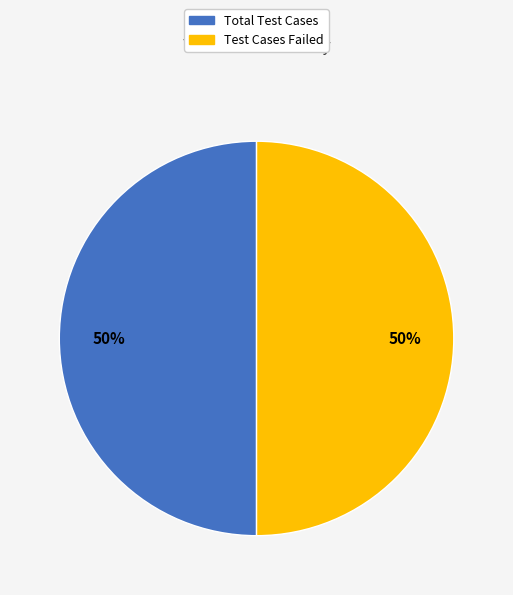

The Test Cases Failed slice represents 50% of the pie. True or false?

True